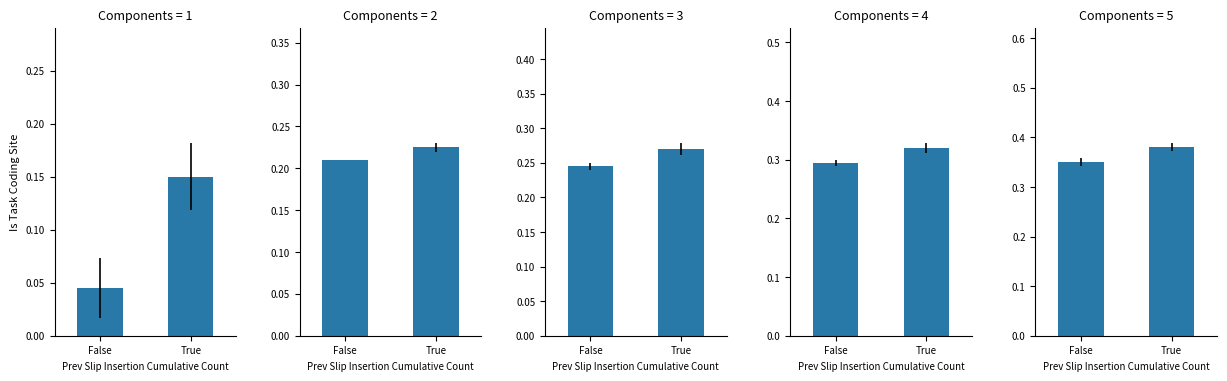

The chart shows a value of 0.3 at False. True or false?

True